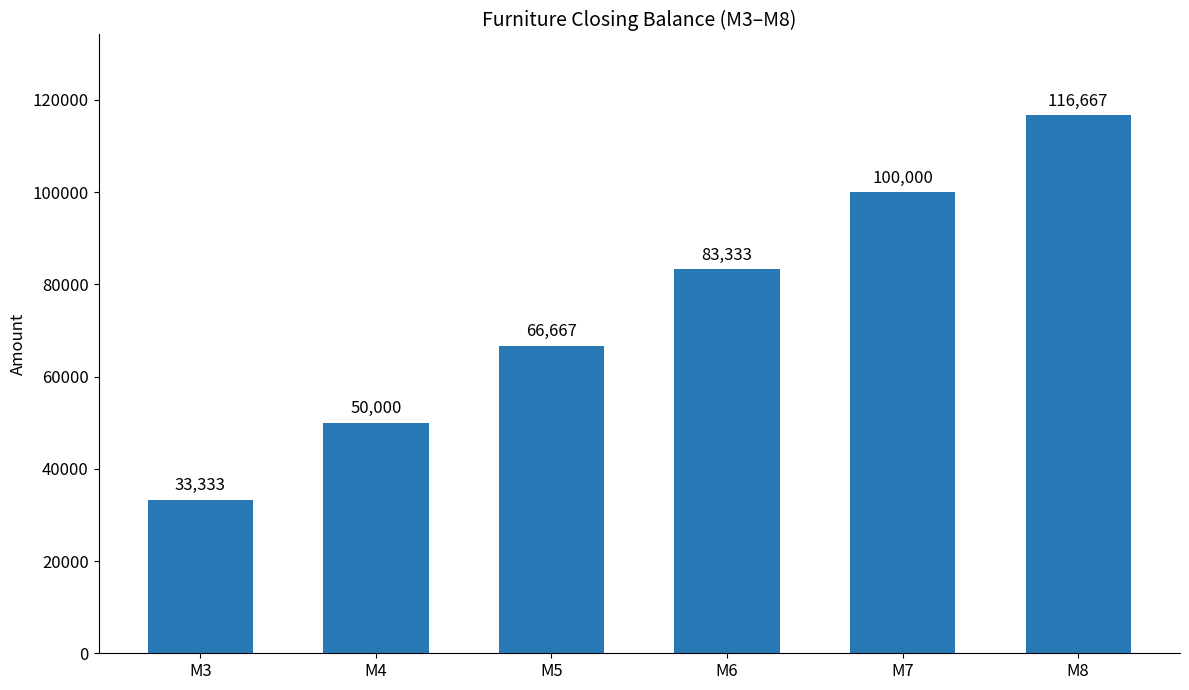

At which label is the value closest to 75000?

M5